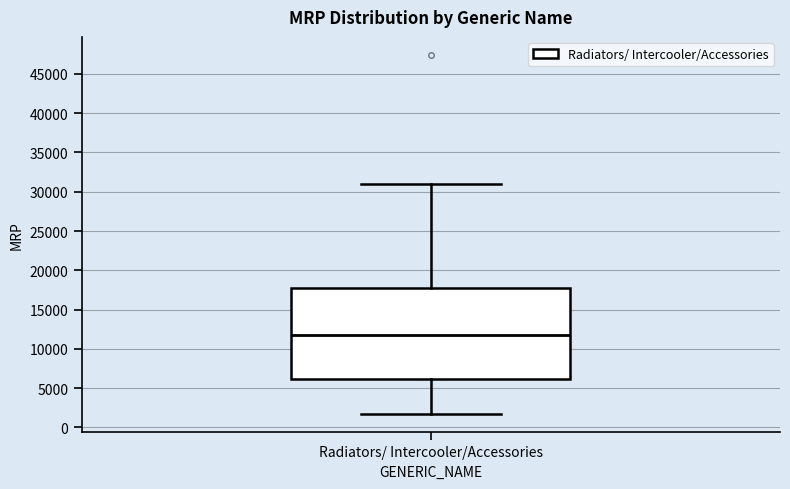

Transcribe this box plot: give where the median line is, the range the box spans, and where the two whiskers end, as read against the y-axis. The values are not printed on the chart, so give them approximately, as read against the axis.

median 11500, box 6000 to 17500, whiskers 1500 to 31000